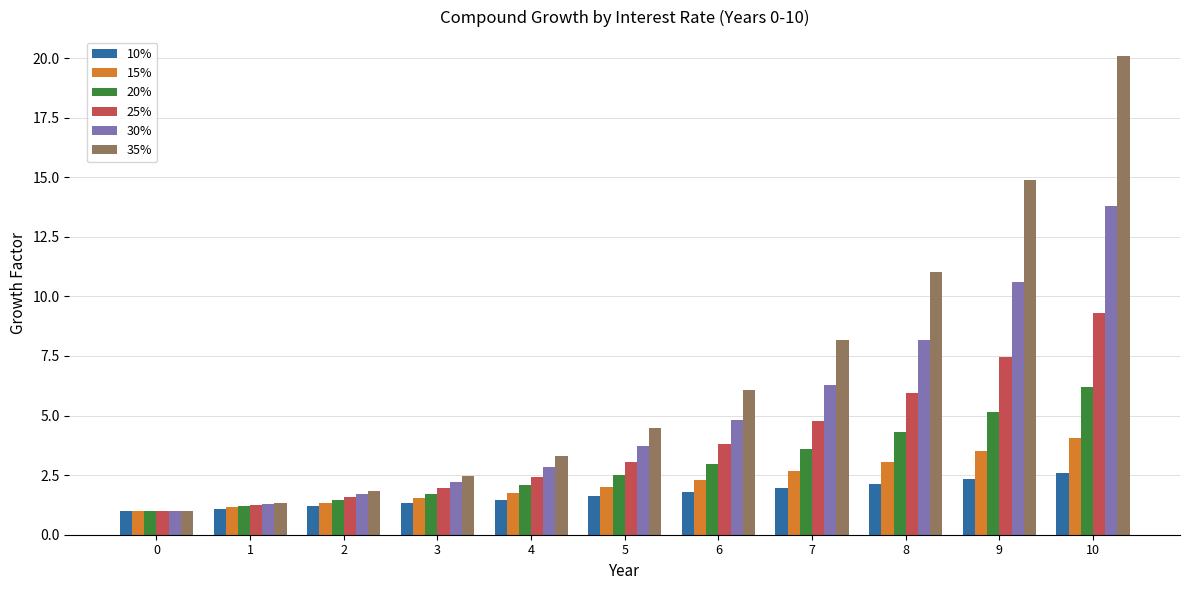

The value of 20% at 10 is 6.2. True or false?

True